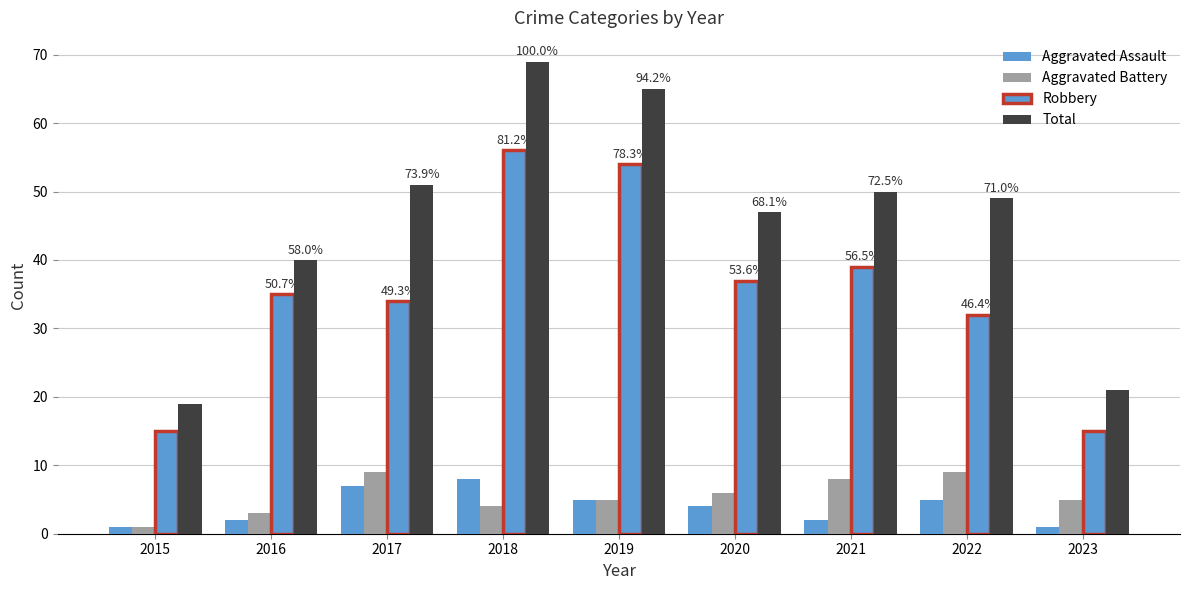

At which label does Robbery reach its minimum?

2015